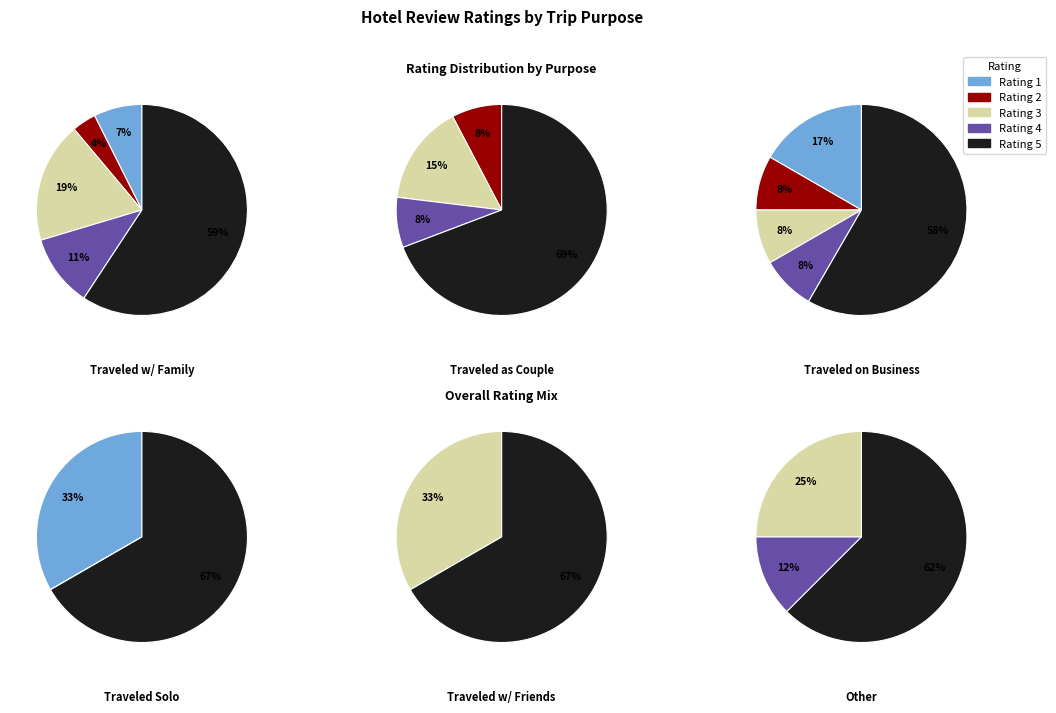

Count the number of slices in the pie.

5